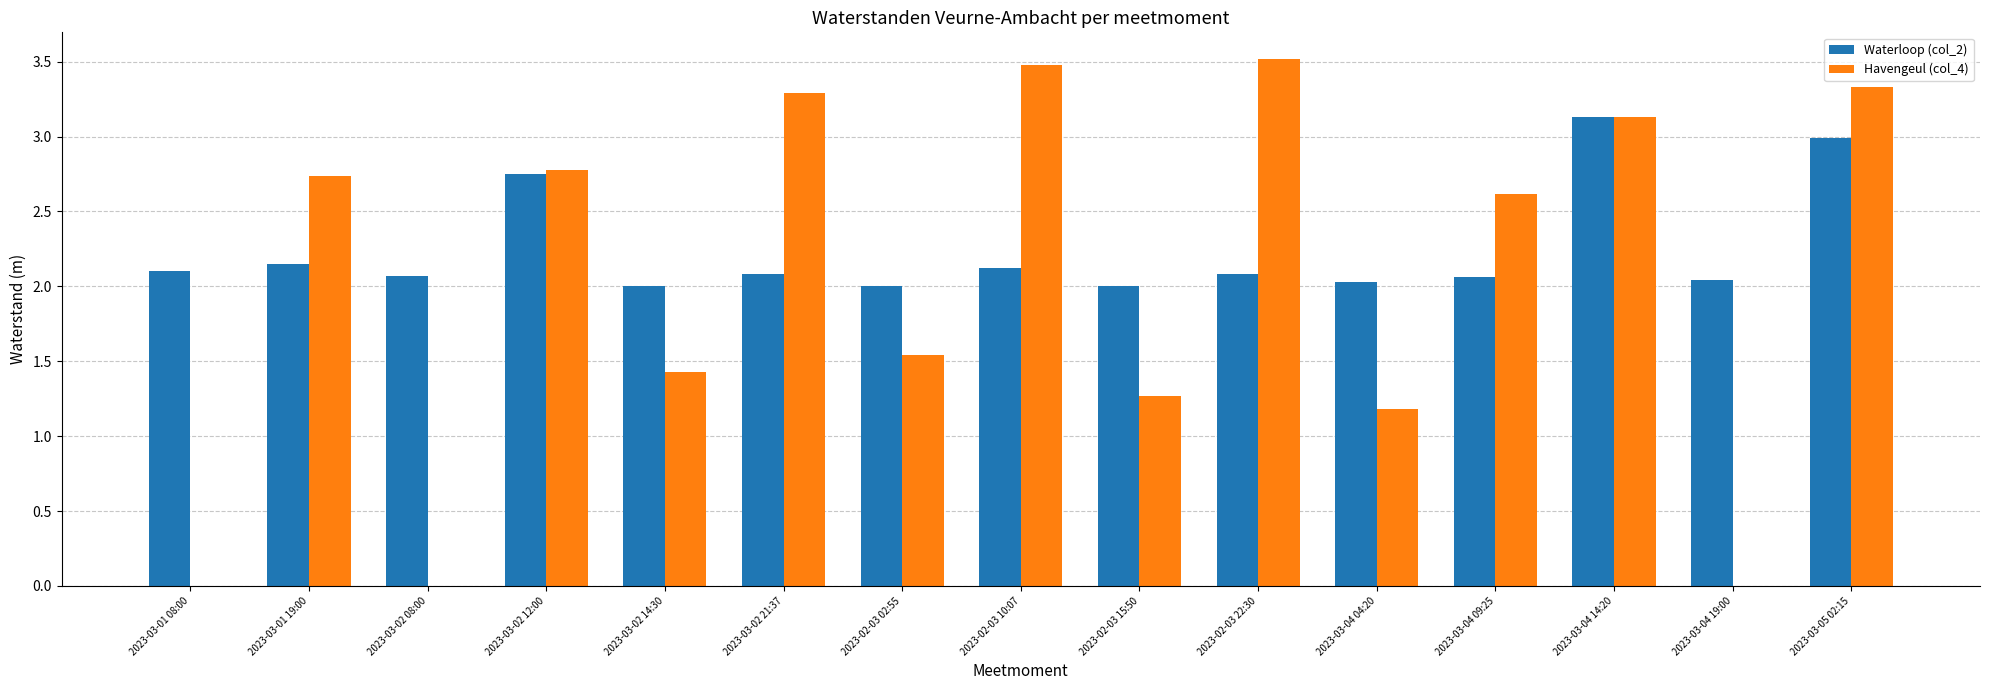

Between 2023-03-01 19:00 and 2023-03-02 12:00, which series saw the biggest shift?

Waterloop (col_2)